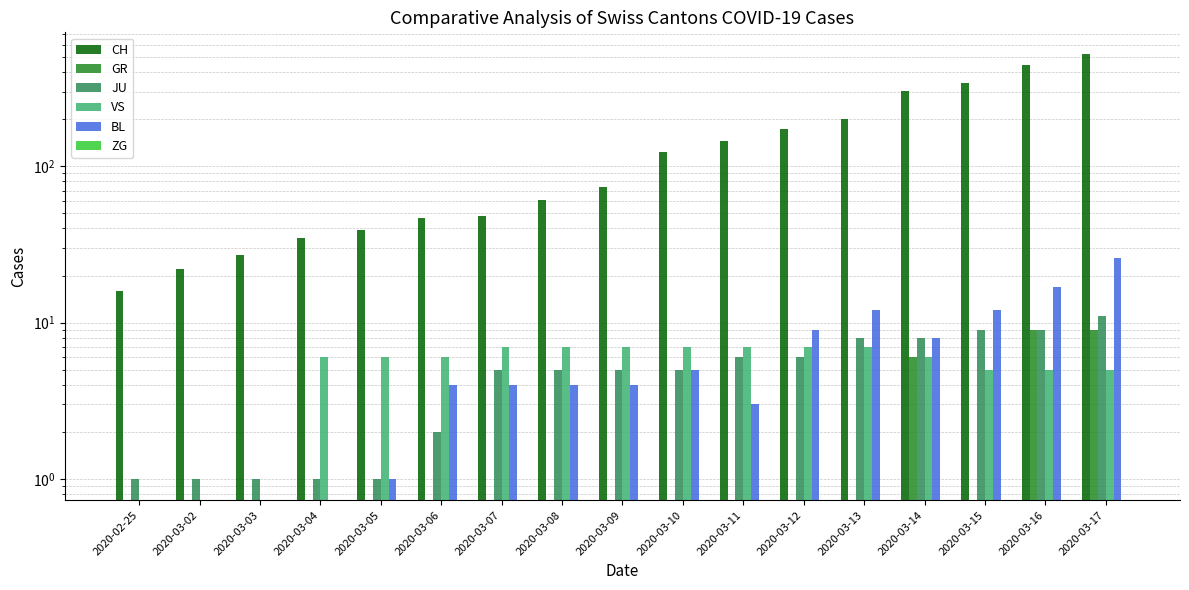

The value of CH at 2020-03-14 is 202. True or false?

False